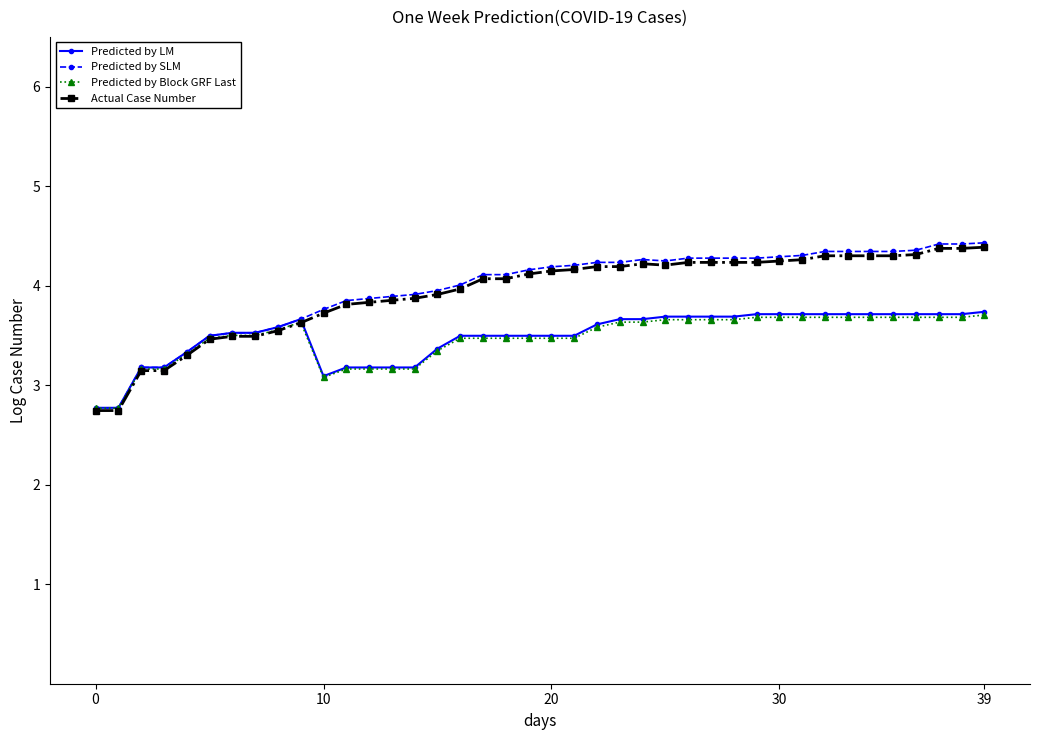

True or false: Predicted by SLM and Actual Case Number cross at least once.

False